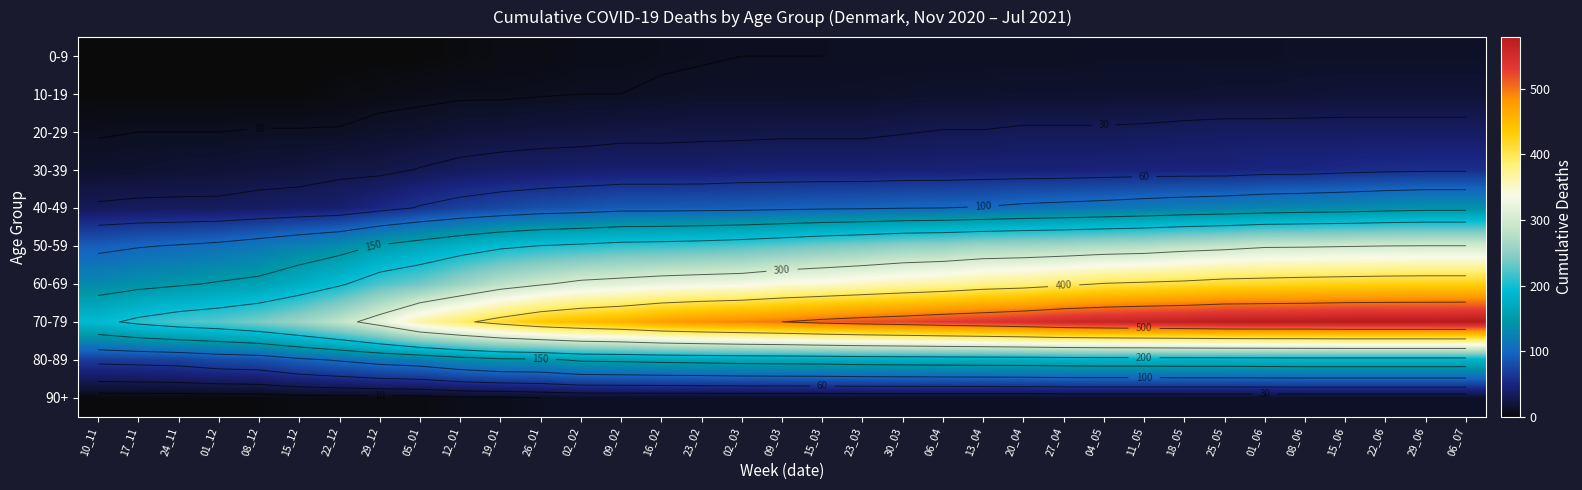

Which has a higher value, 16_02 or 06_07?

06_07